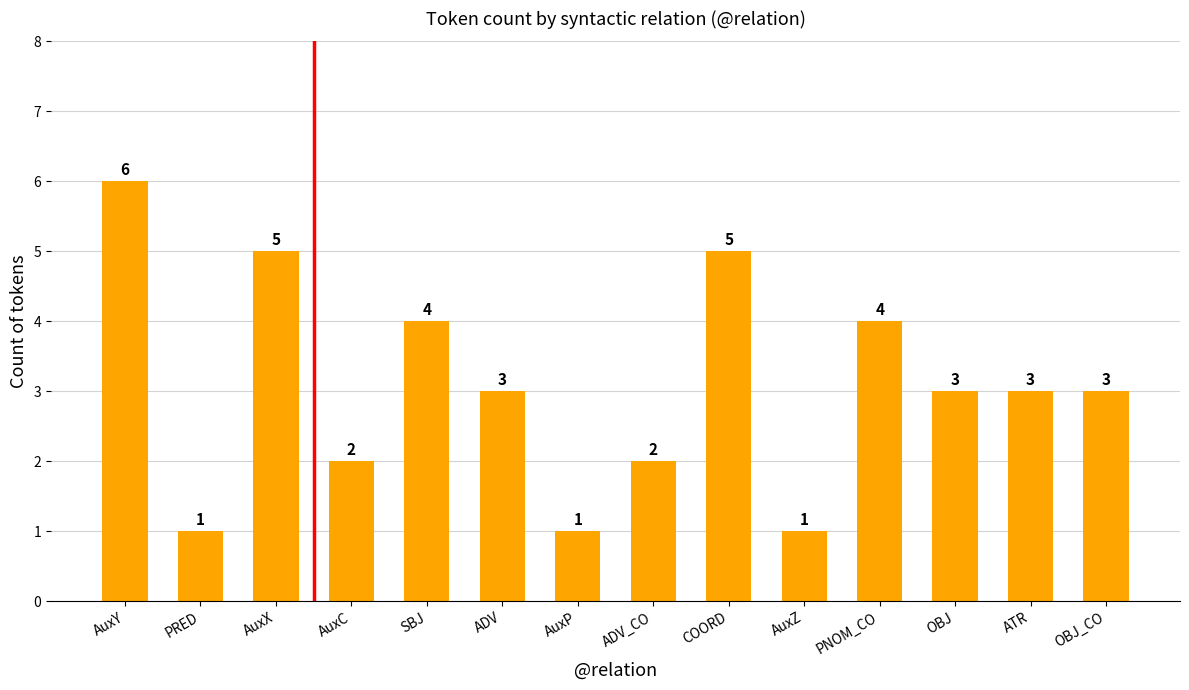

What is the average value?

3